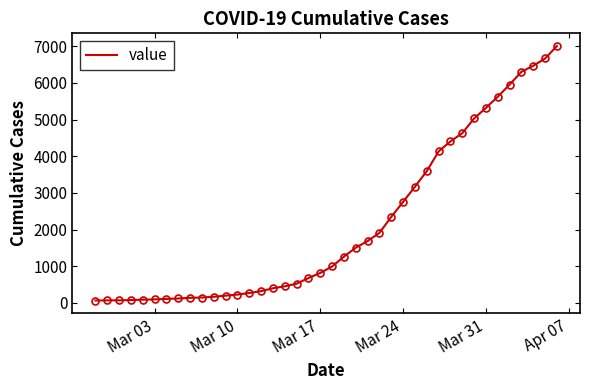

What is the difference between the maximum and minimum values?

6939